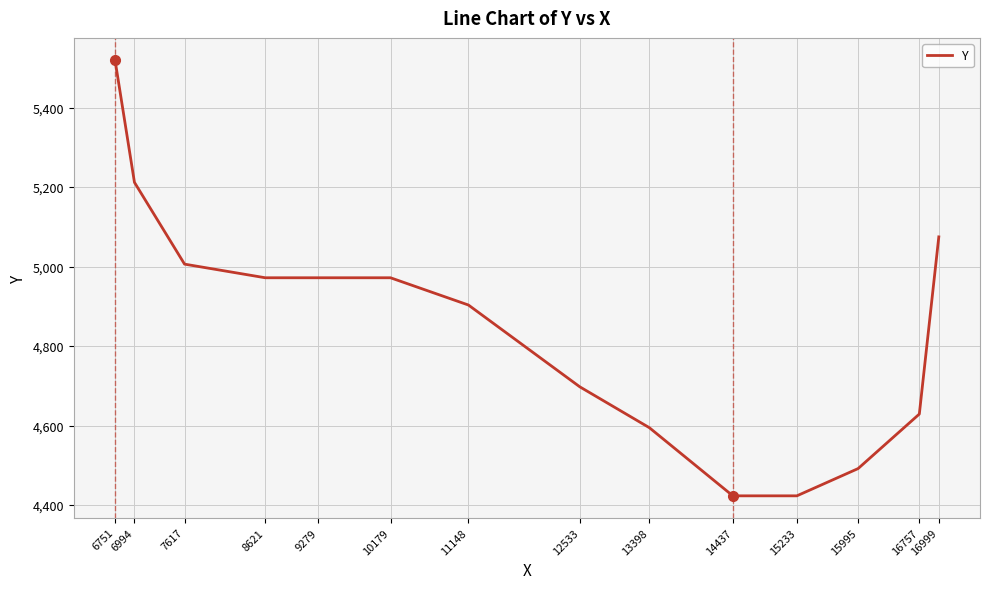

What is the greatest value displayed?

5520.4